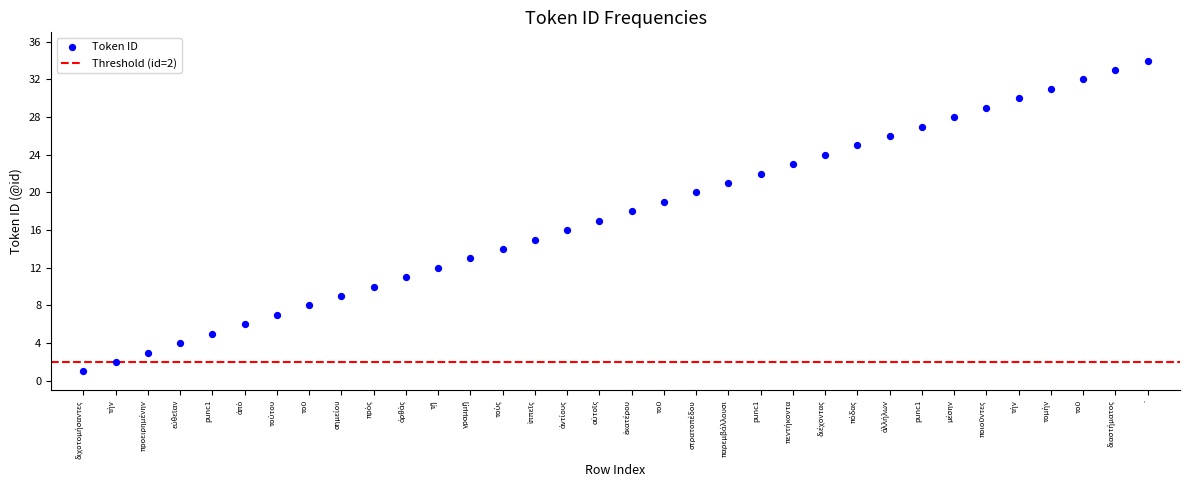

What is the range of Y values (max minus min)?

33